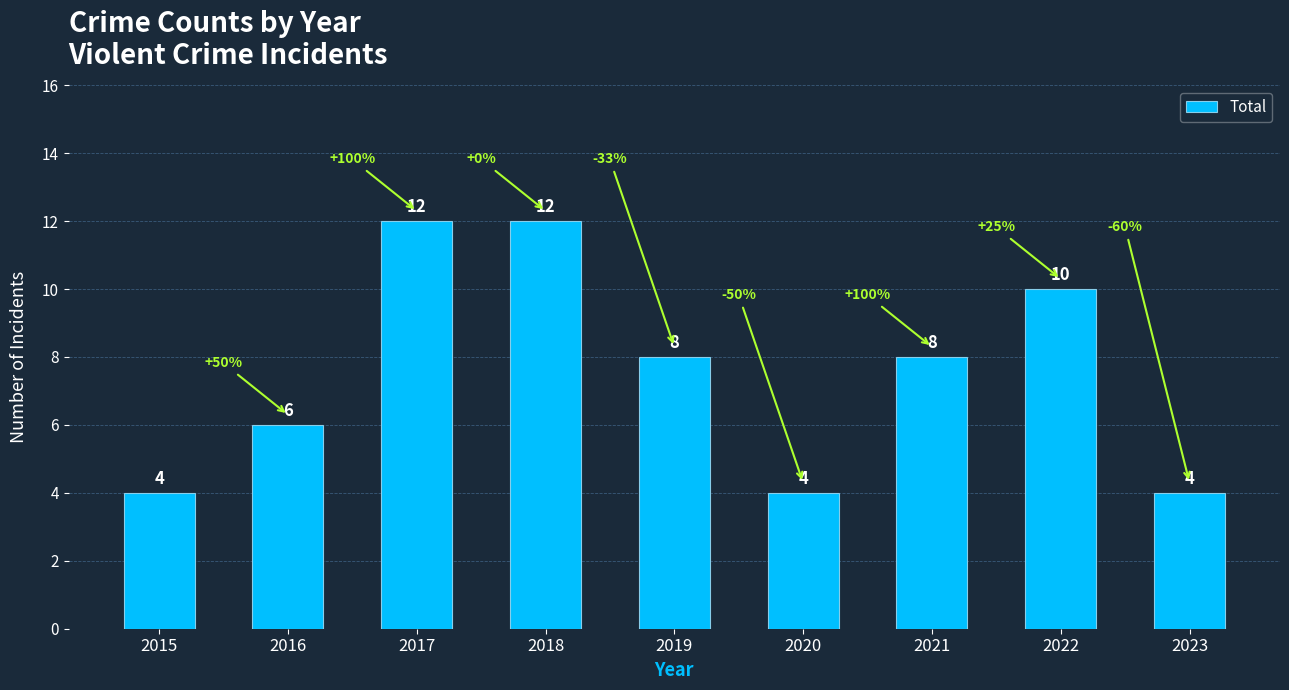

Does the chart contain any negative values?

No